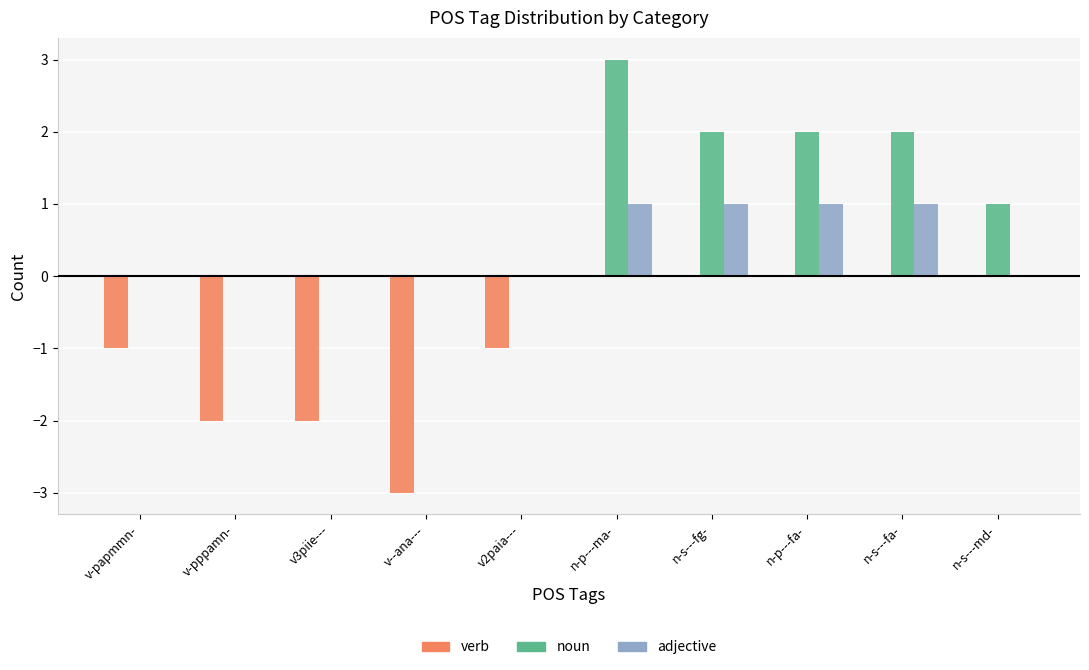

The value of verb at n-p---ma- is 0. True or false?

True